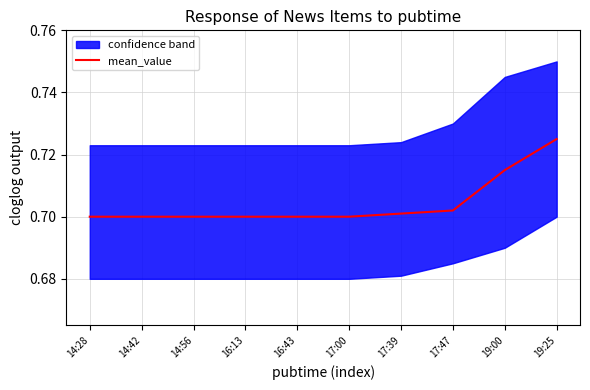

The mean_value series shows 0.7 at 14:28. True or false?

True